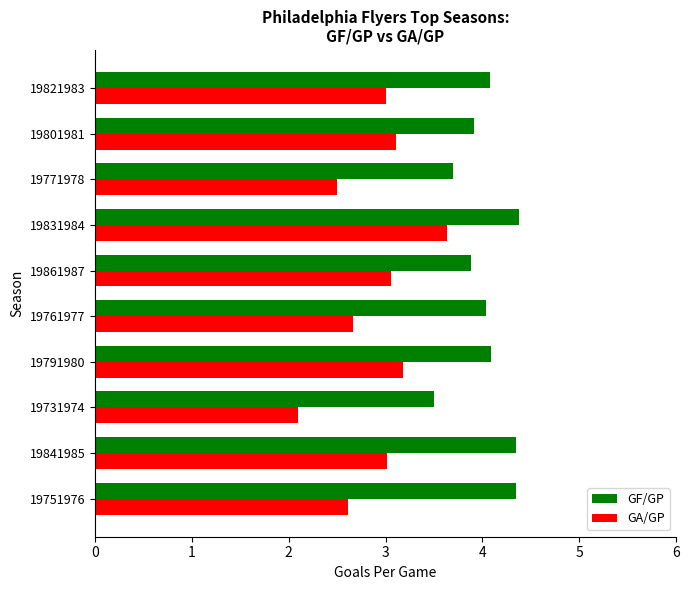

Which series has the widest spread of values?

GA/GP